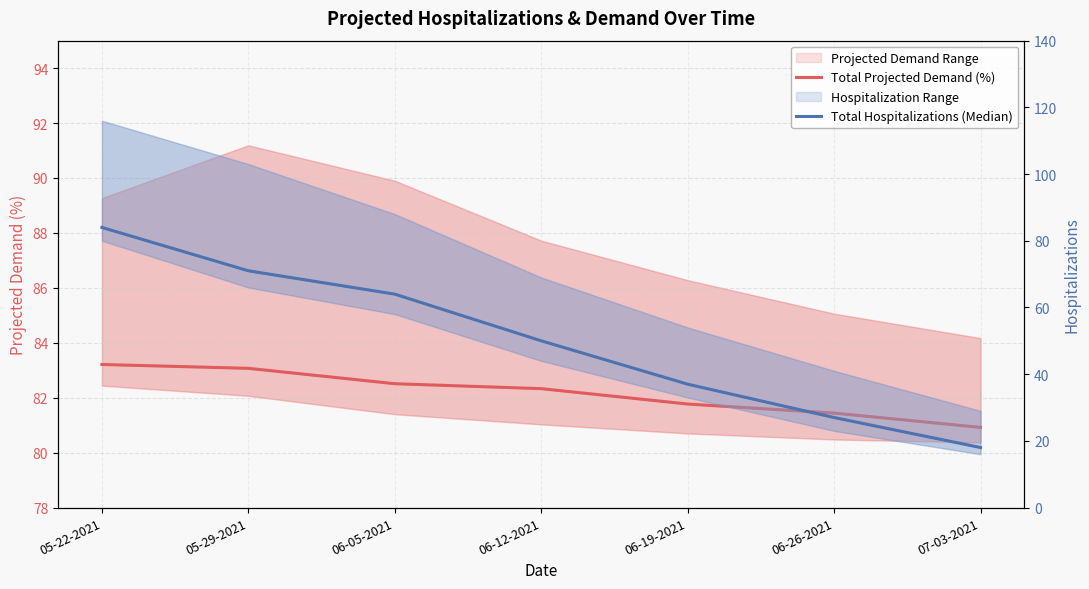

Which series has the largest range (max minus min)?

Total Hospitalizations (Median)